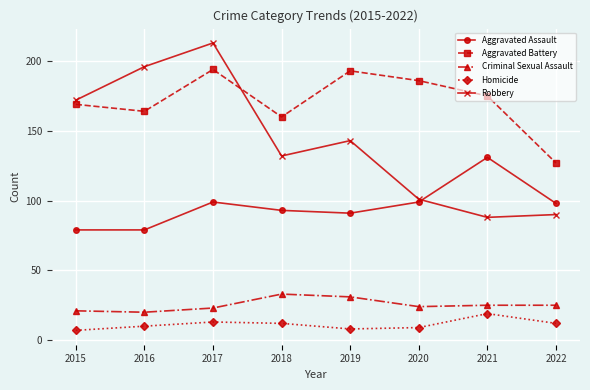

What is the difference between the maximum and minimum values in the Criminal Sexual Assault series?

13